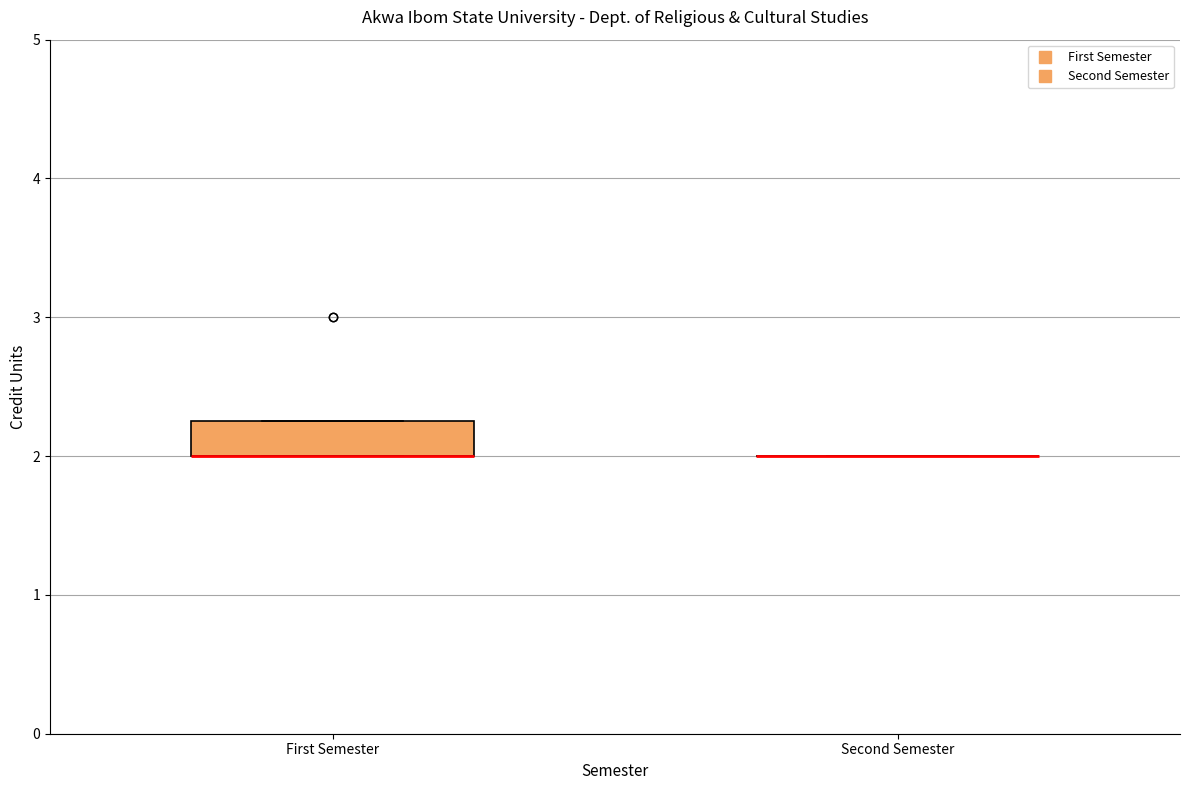

Reading left to right, read every box against the y-axis: the position of its median line, the range the box covers, and the ends of its whiskers. The values are not printed on the chart, so give them approximately, as read against the axis.

First Semester: median 2.0 (drawn on the box's lower edge), box 2.0 to 2.3, whiskers 2.0 to 2.3
Second Semester: box collapsed to a line at 2.0, whiskers 2.0 to 2.0